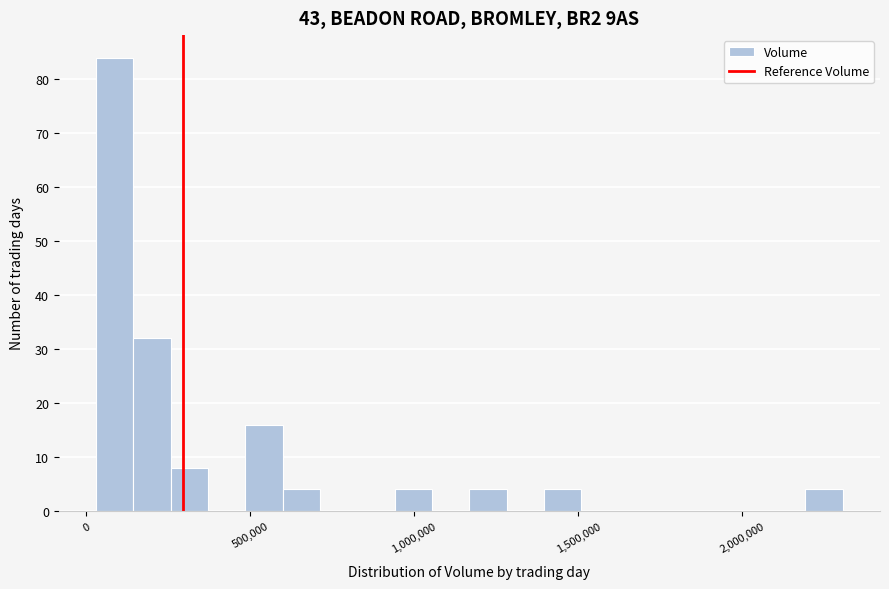

Around what value on the x-axis is the tallest bar? Give the approximate position of its centre, as read against the axis.

100000